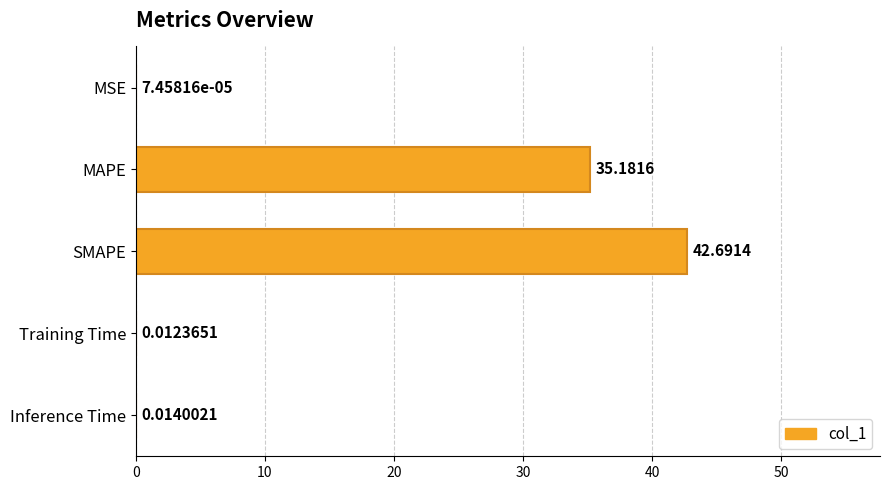

What is the greatest value displayed?

42.7